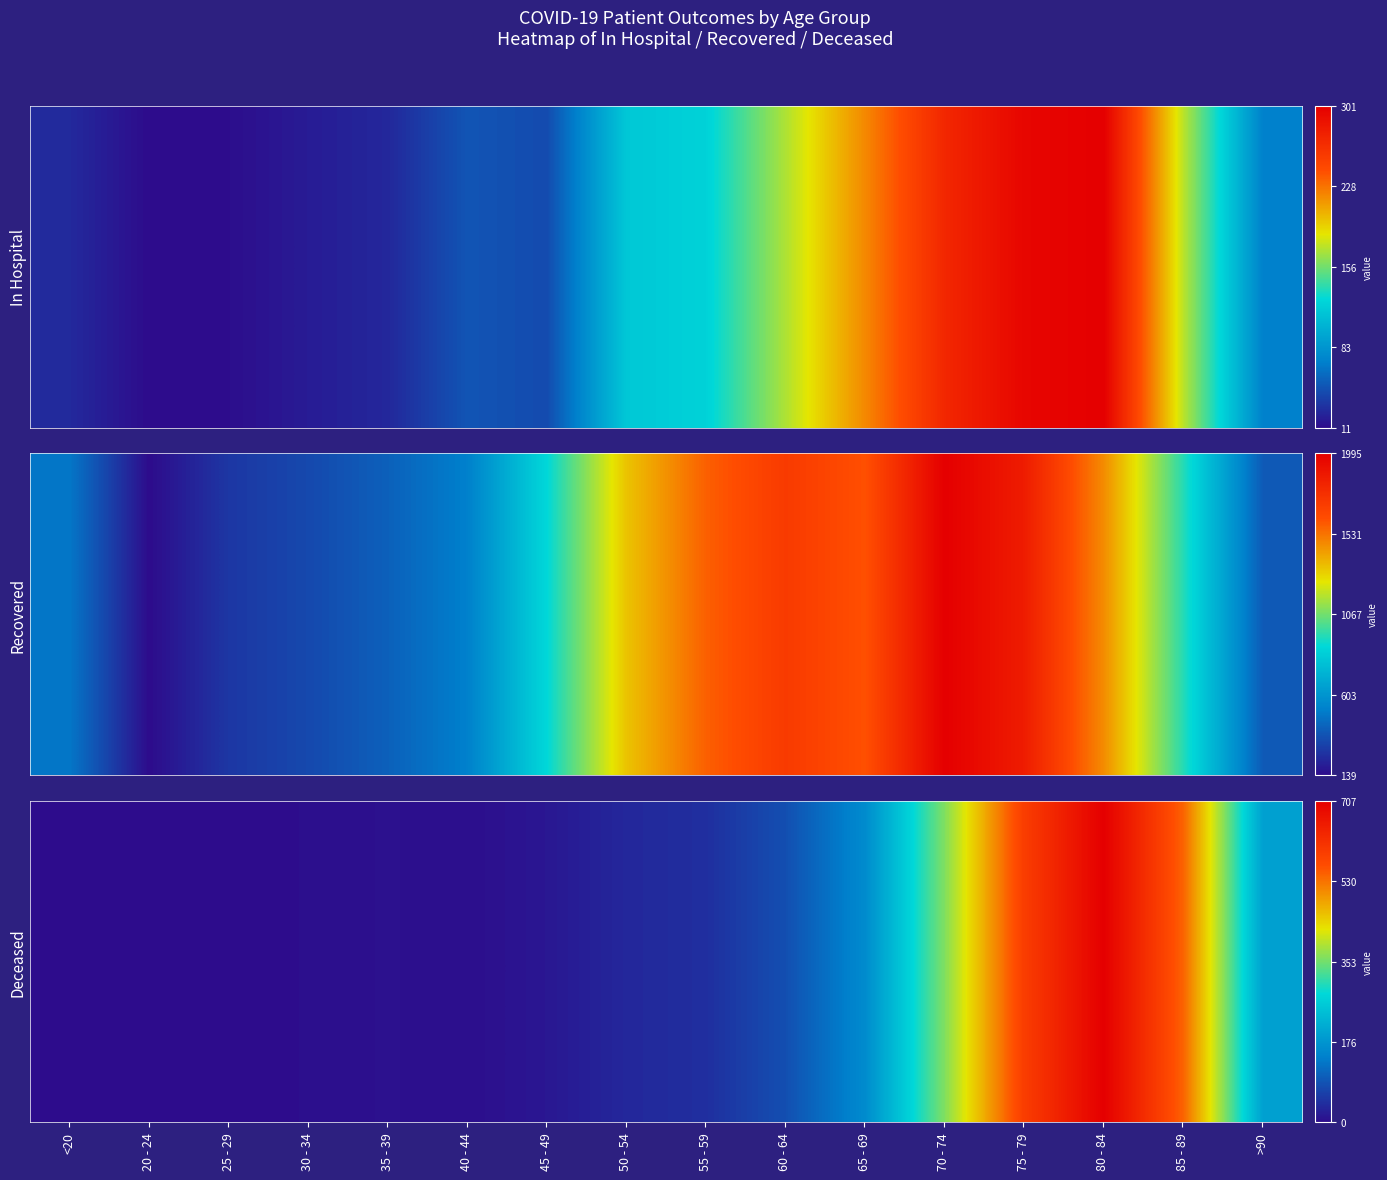

List the labels in order of value, smallest first.

20 - 24, 25 - 29, <20, 30 - 34, 40 - 44, 35 - 39, 45 - 49, 50 - 54, 55 - 59, 60 - 64, 65 - 69, >90, 70 - 74, 85 - 89, 75 - 79, 80 - 84